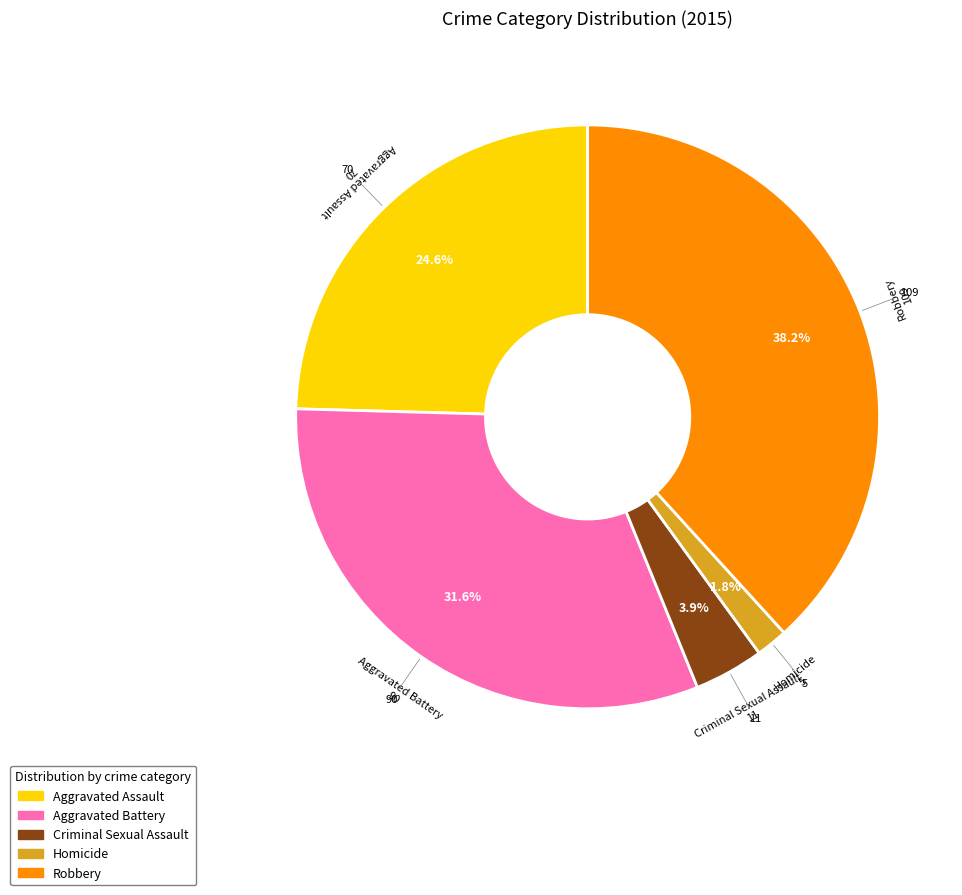

Does Aggravated Assault represent more than half of the total?

No